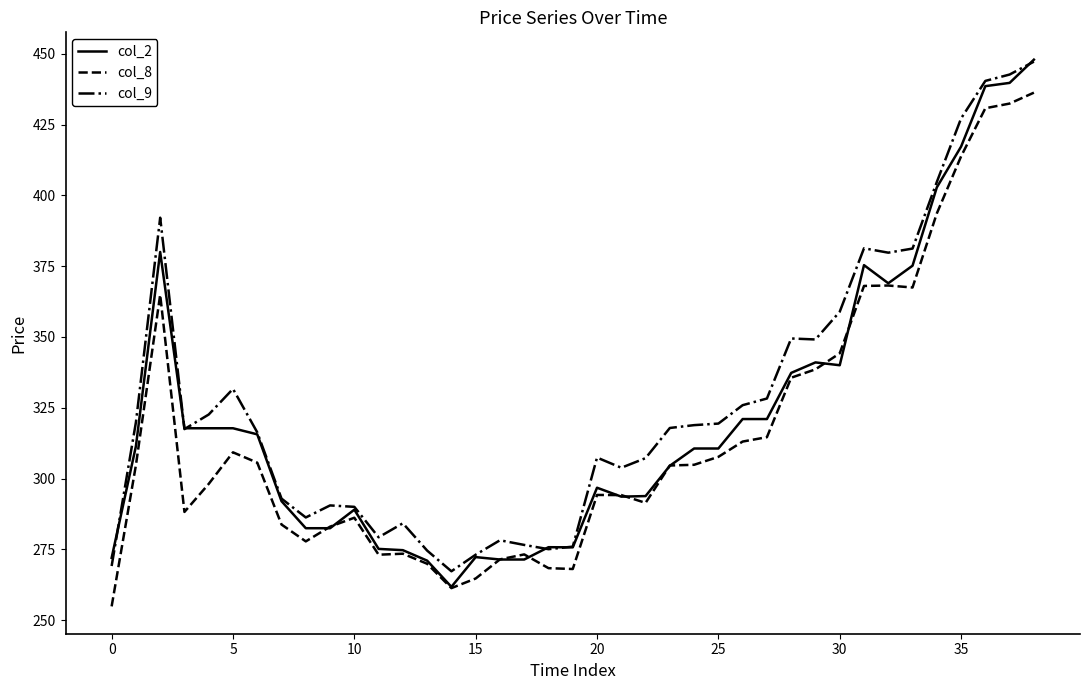

What is the greatest value displayed?

447.9